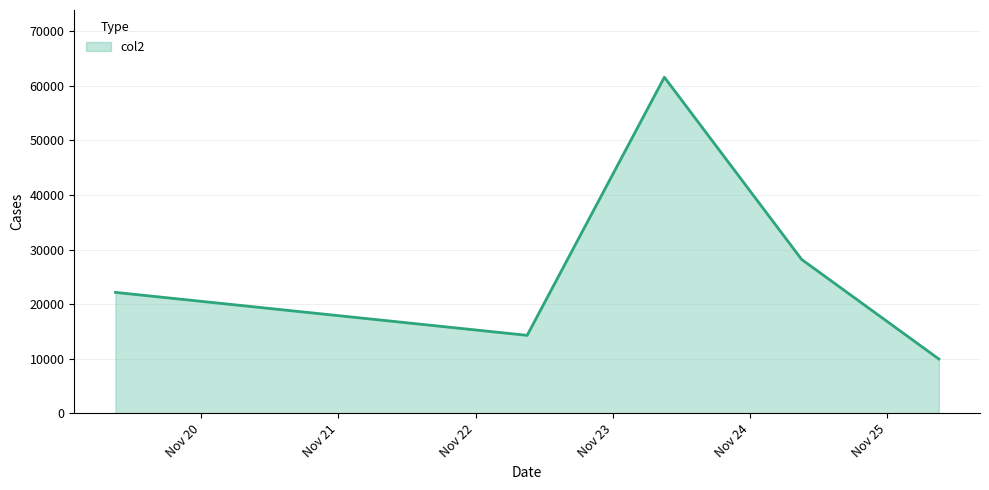

What is the smallest value displayed?

9966